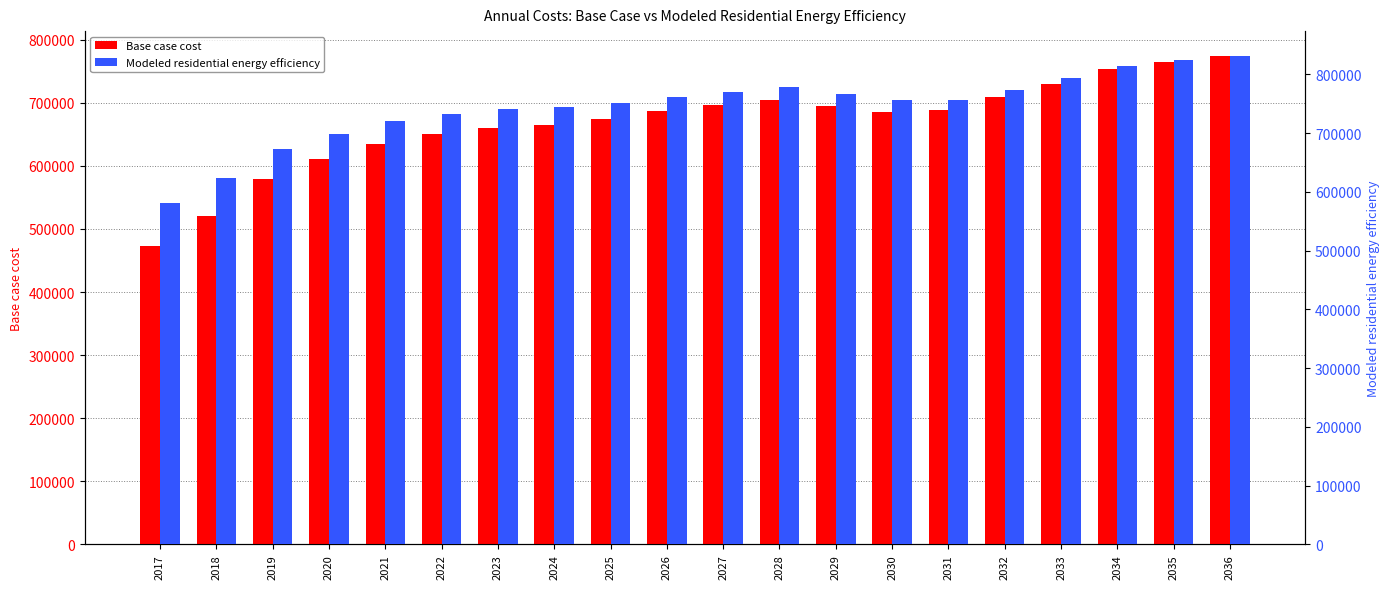

Rank the series by their maximum value, from highest to lowest.

Modeled residential energy efficiency, Base case cost